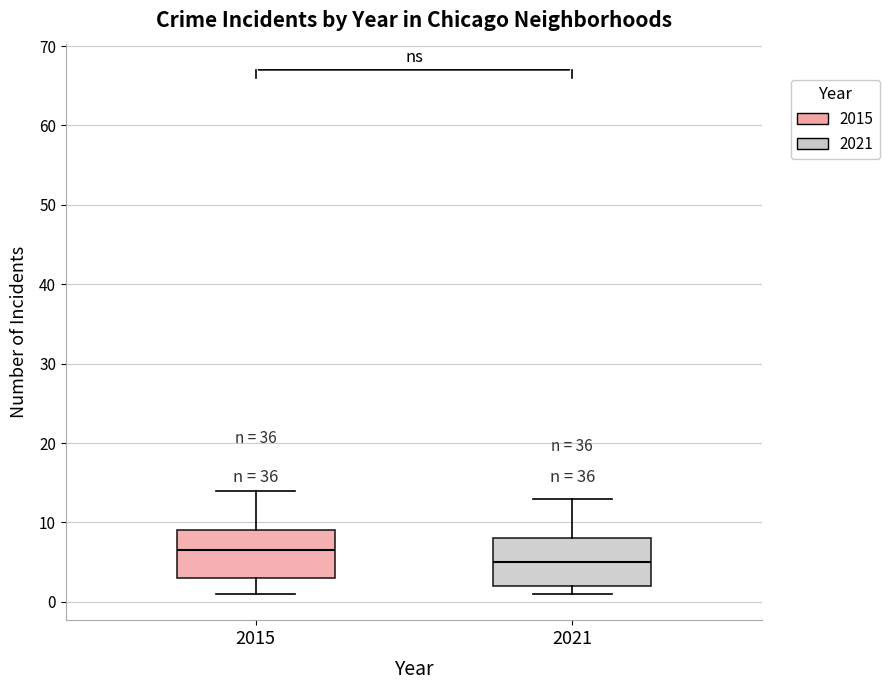

Where is the lower edge of the box at x = 2021 on the y-axis? The values are not printed on the chart, so give them approximately, as read against the axis.

2